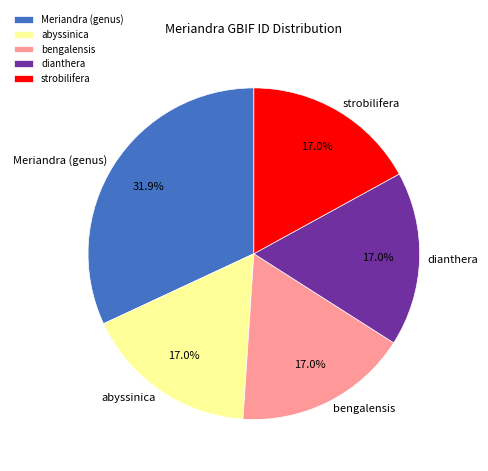

Is the sum of Meriandra (genus) and abyssinica greater than half?

No